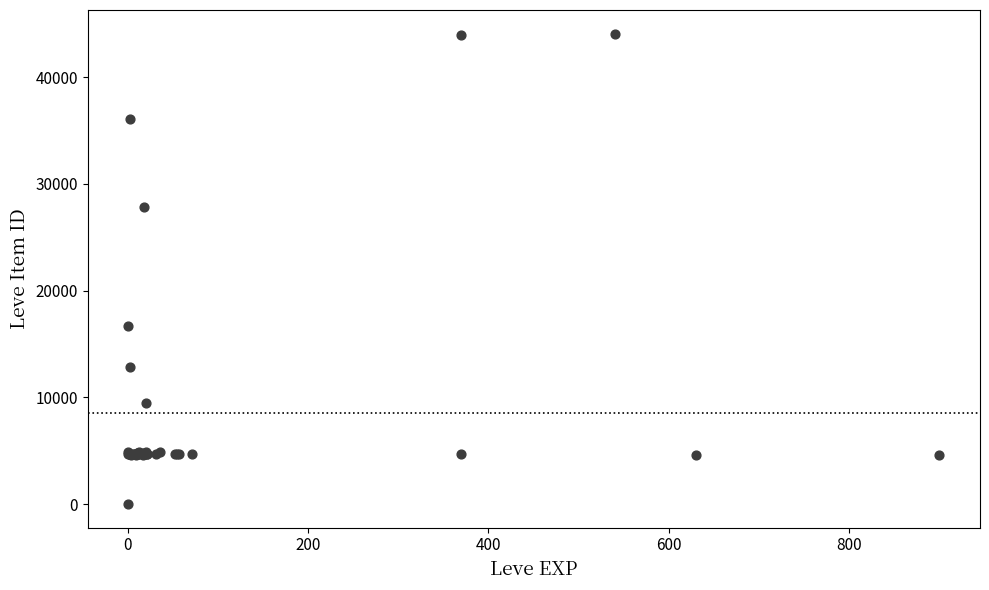

What Y value in the scatter plot is closest to 22050?

16734